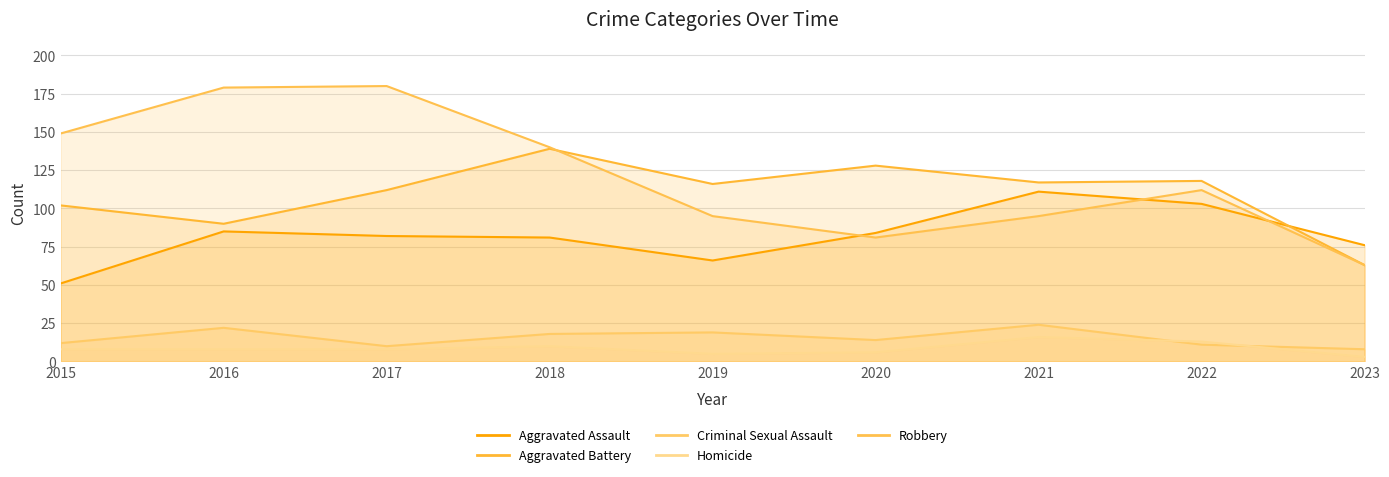

Reading left to right, transcribe all the data shown in this chart.

Aggravated Assault: 2015=51	2016=85	2017=82	2018=81	2019=66	2020=84	2021=111	2022=103	2023=76
Aggravated Battery: 2015=102	2016=90	2017=112	2018=139	2019=116	2020=128	2021=117	2022=118	2023=63
Criminal Sexual Assault: 2015=12	2016=22	2017=10	2018=18	2019=19	2020=14	2021=24	2022=11	2023=8
Homicide: 2015=8	2016=8	2017=8	2018=10	2019=5	2020=6	2021=16	2022=13	2023=3
Robbery: 2015=149	2016=179	2017=180	2018=140	2019=95	2020=81	2021=95	2022=112	2023=63